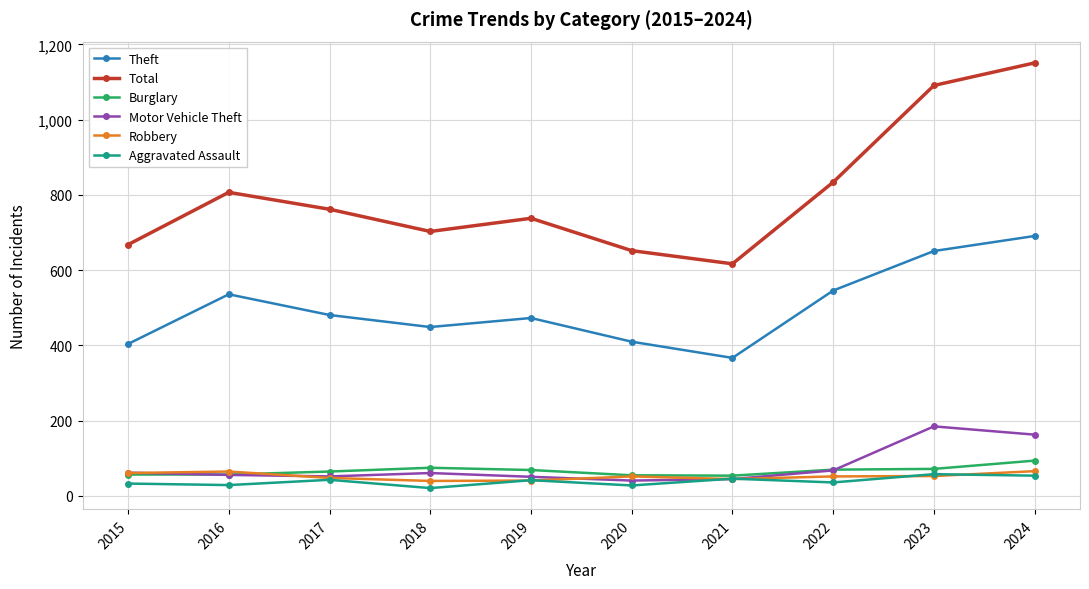

Which series ends up on top after the final intersection of Burglary and Motor Vehicle Theft?

Motor Vehicle Theft